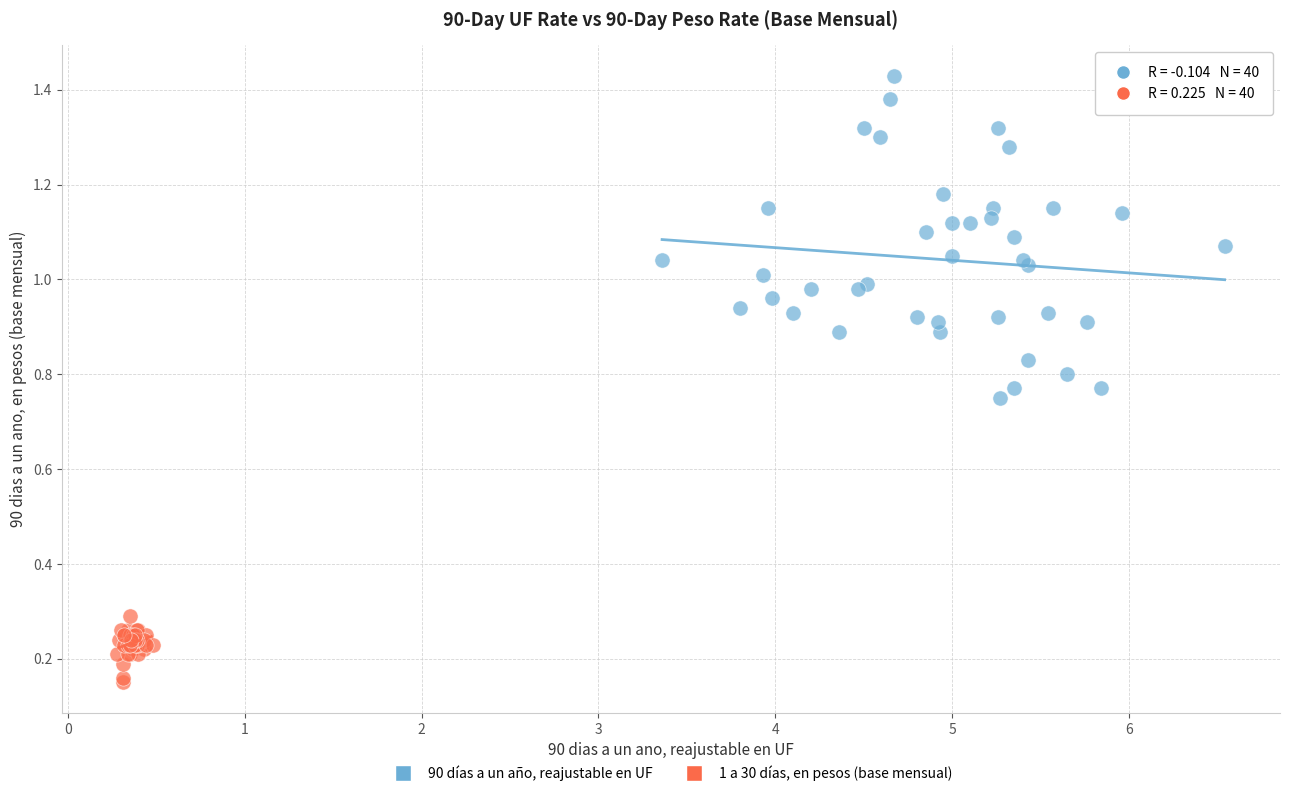

Which series contains the lowest Y value?

1 a 30 días, en pesos (base mensual)